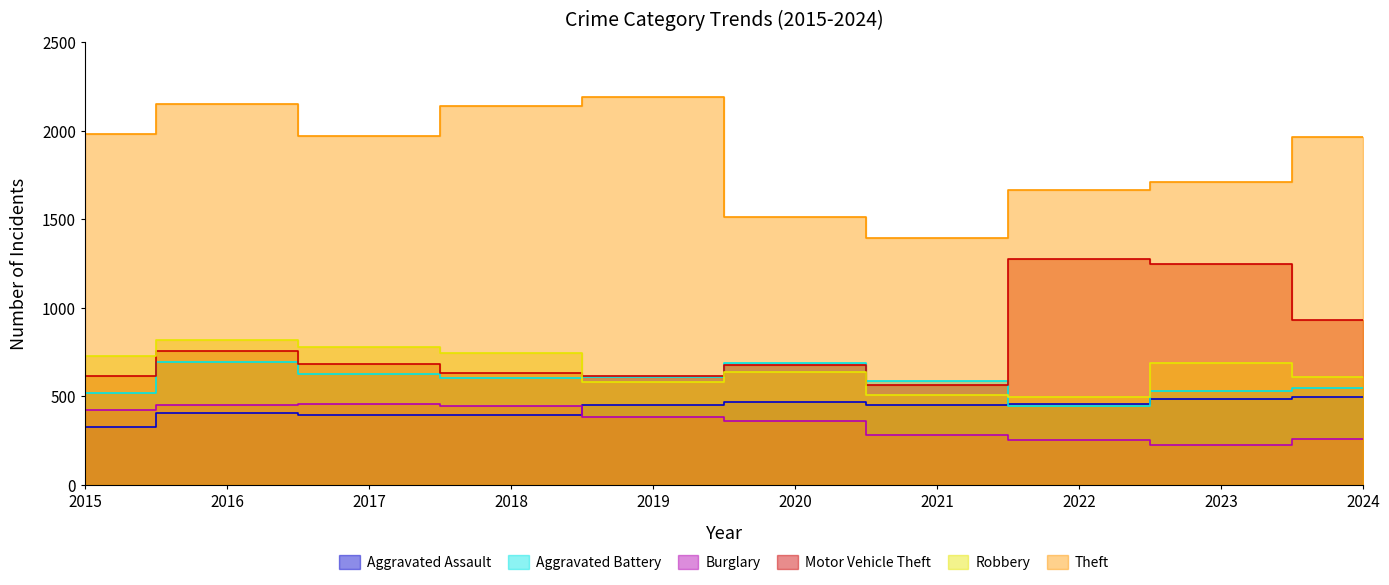

Where is Burglary nearest to the value 338?

2020